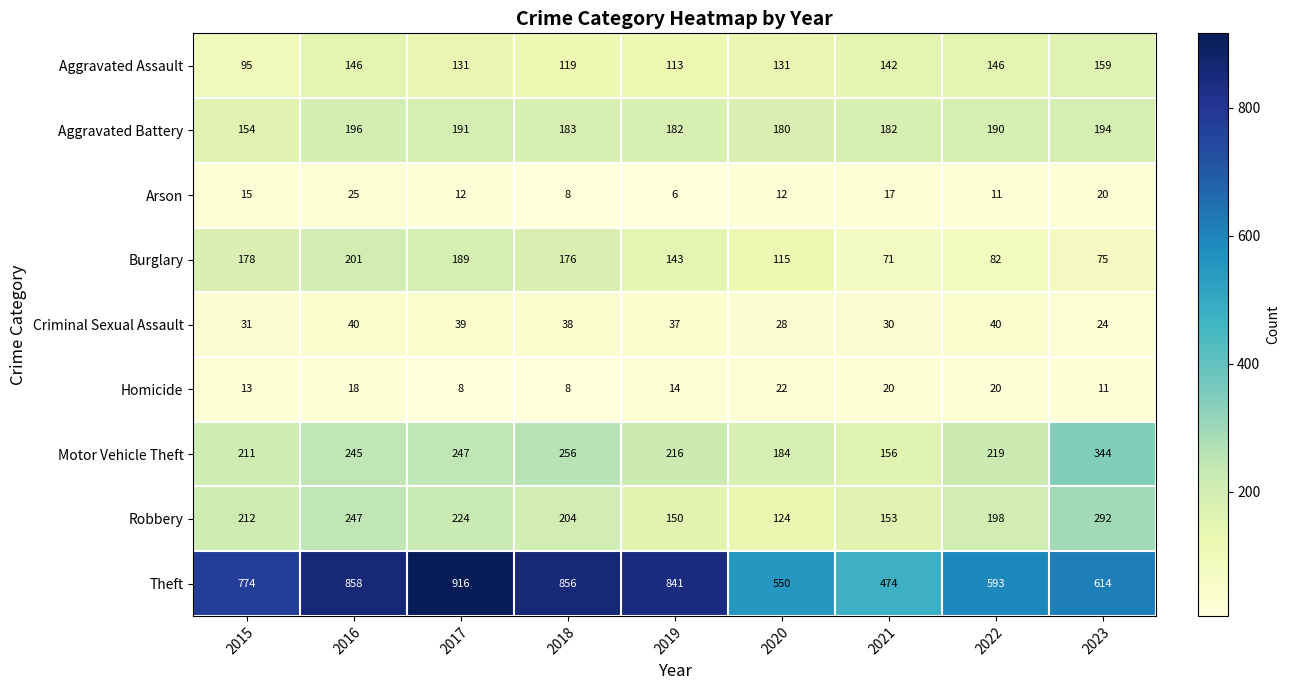

At how many categories does at least one series exceed 496?

8